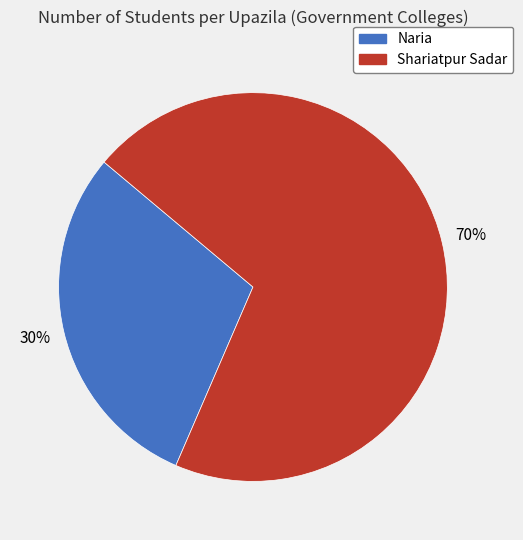

Is there any slice that represents more than half of the pie?

Yes